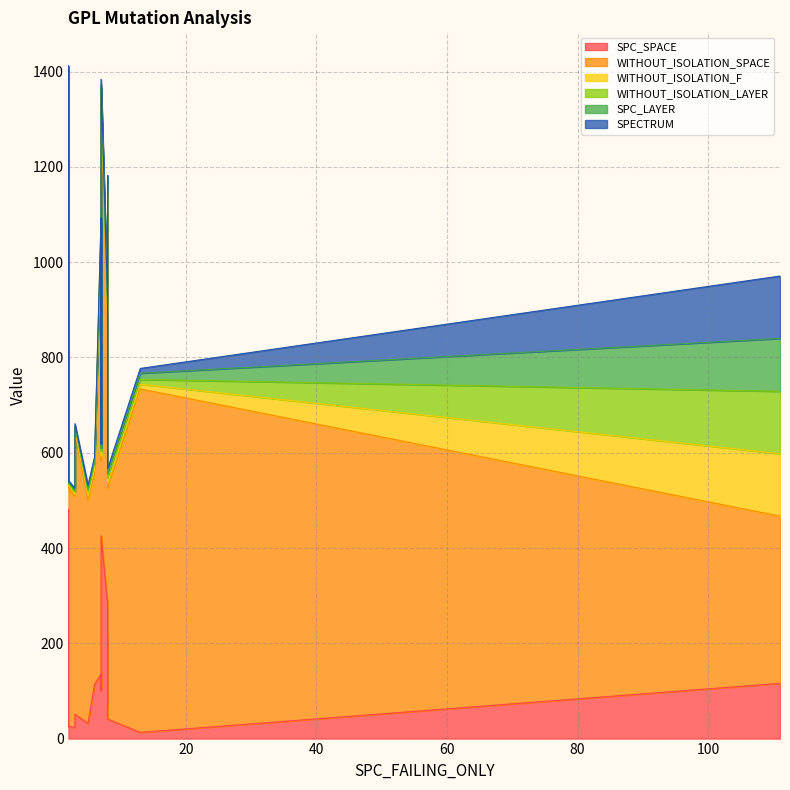

The value of WITHOUT_ISOLATION_SPACE at 13 is 721. True or false?

True